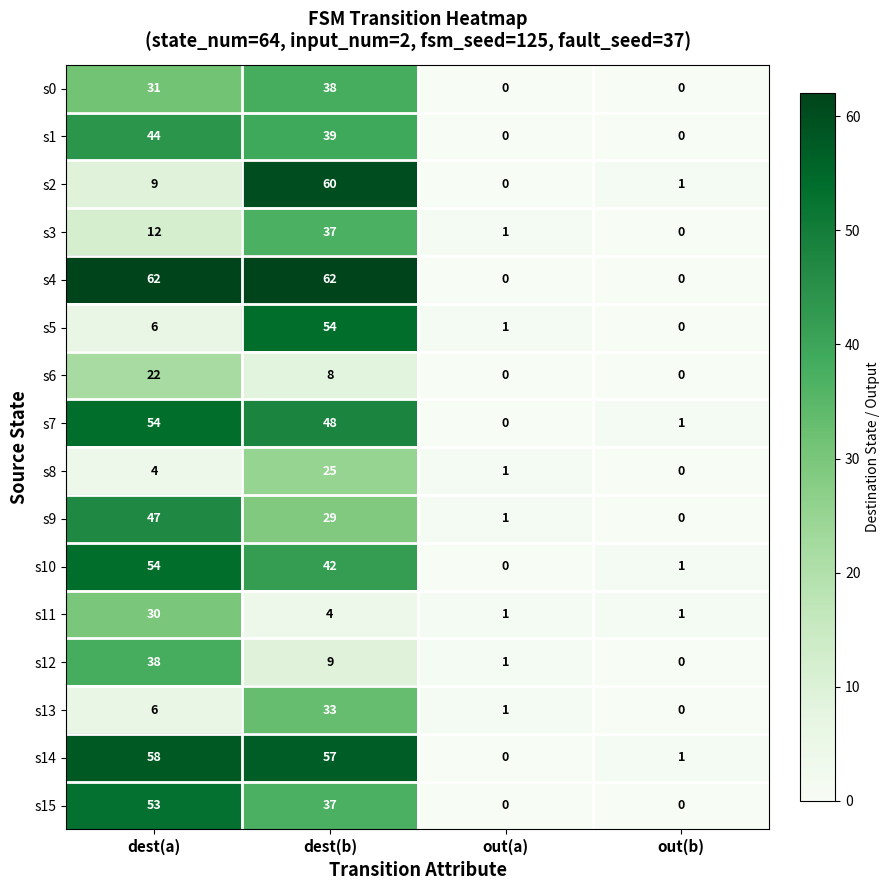

What is the difference between the s7 values at dest(b) and out(a)?

48